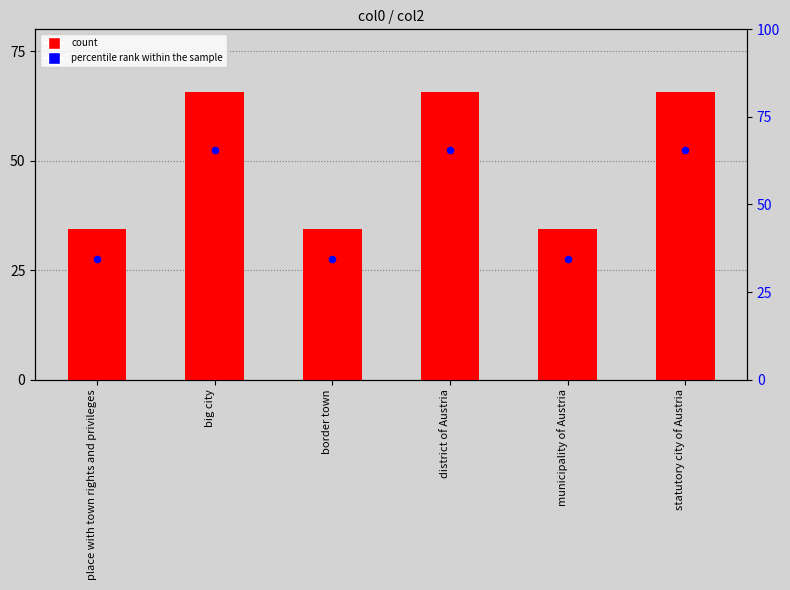

At how many categories does at least one series exceed 35?

3